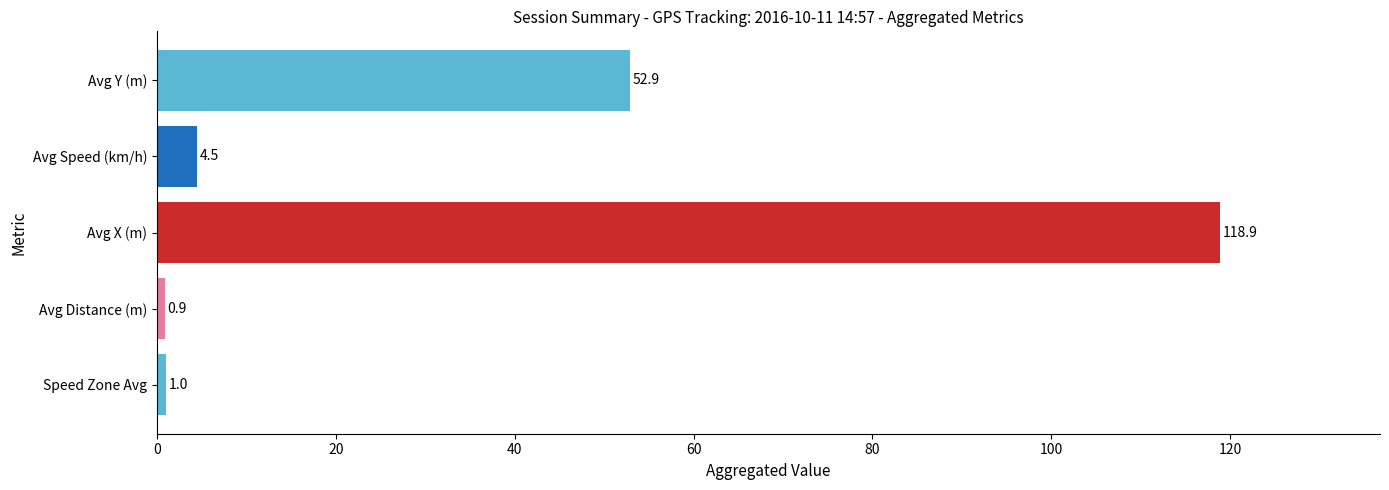

True or false: the data shows 52.9 at Avg Y (m).

True